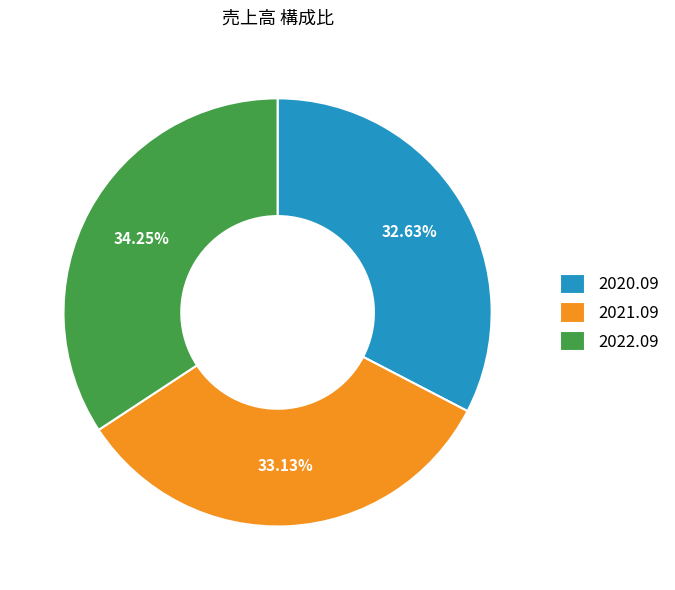

What is the largest slice in the pie chart?

2022.09